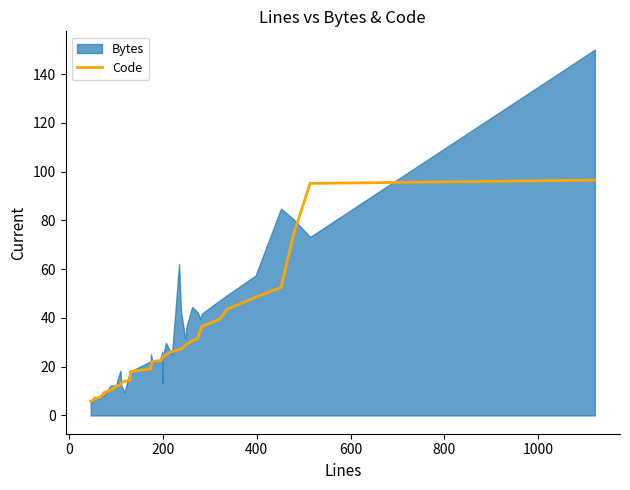

What is the value of the 13th point from the left?

14.0